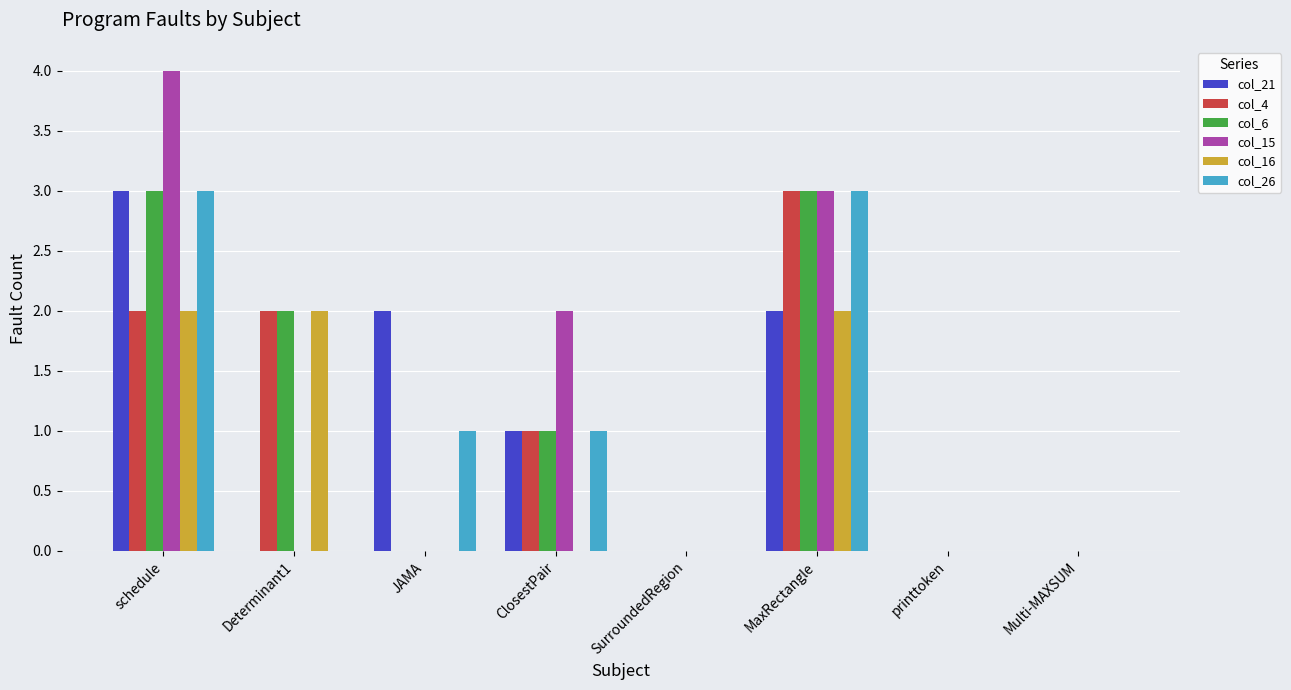

Is it true that col_16 equals 0 at JAMA?

True